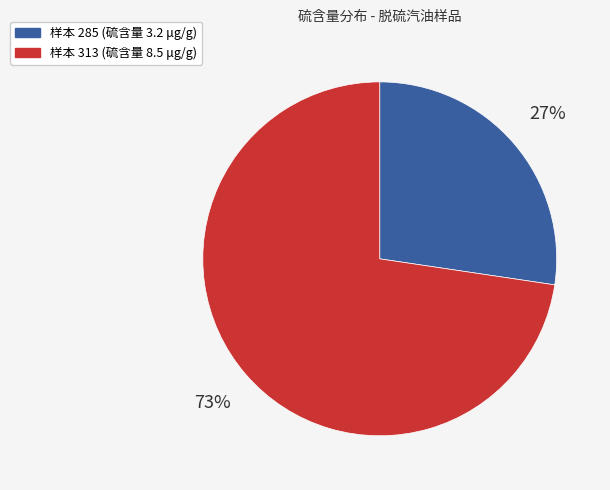

To the nearest percent, what is the average slice percentage?

50%